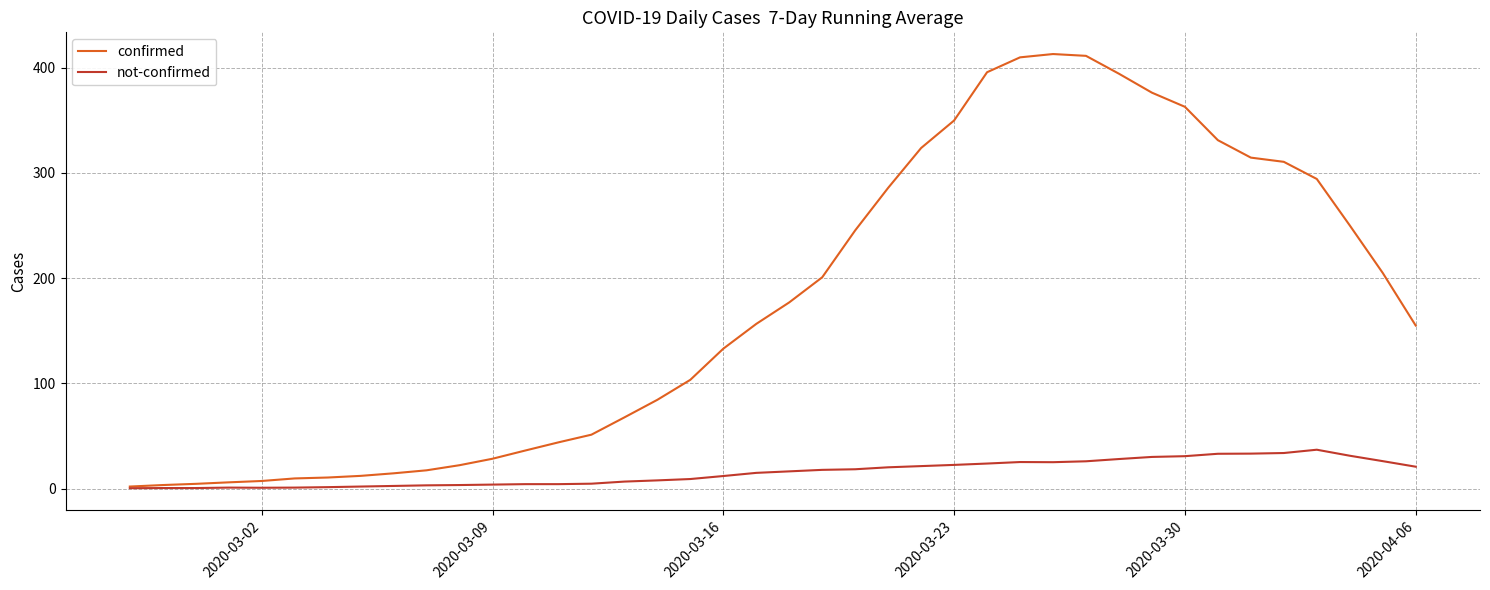

What is the maximum value shown in the chart?

413.0